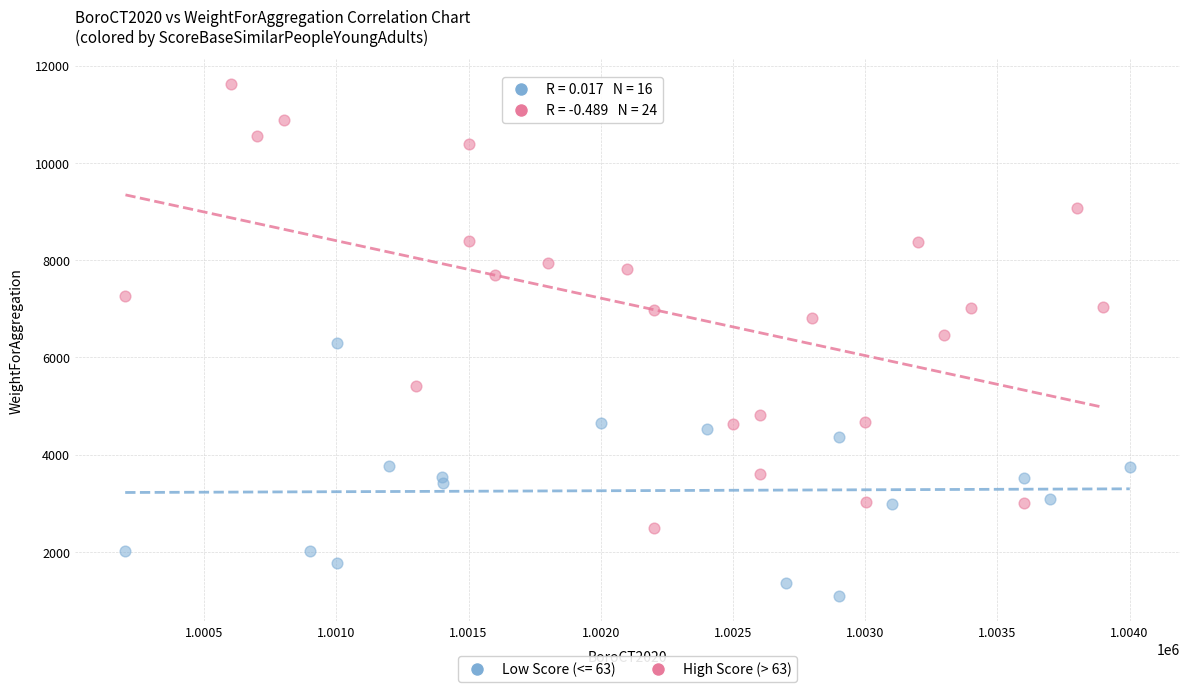

Which series has the largest Y range (max minus min)?

High Score (> 63)